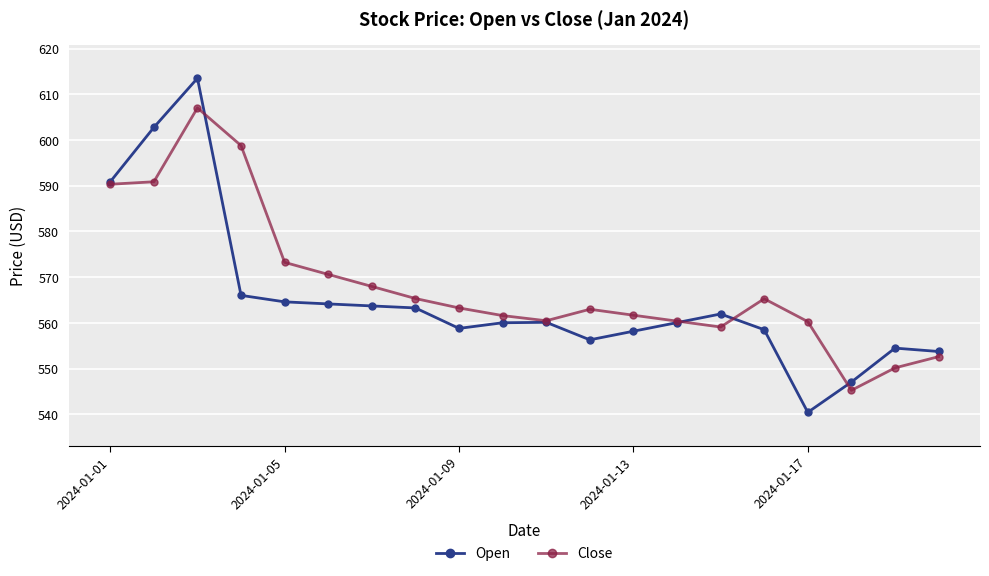

True or false: Close has more than 1 interior local peaks.

True